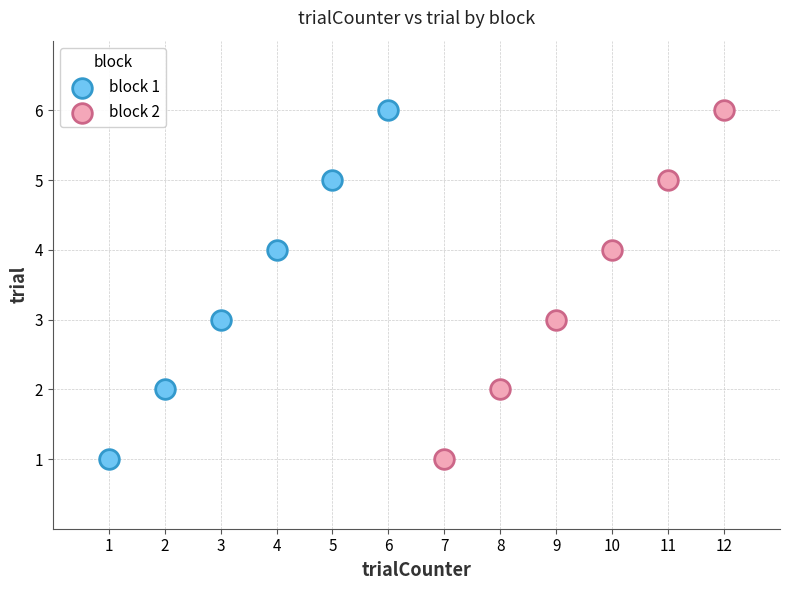

What are all the series names shown in the legend?

block 1, block 2